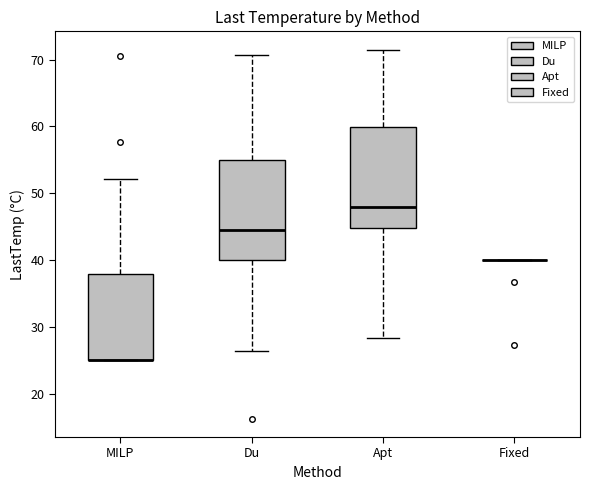

Reading left to right, read every box against the y-axis: the position of its median line, the range the box covers, and the ends of its whiskers. The values are not printed on the chart, so give them approximately, as read against the axis.

MILP: median 25 (drawn on the box's lower edge), box 25 to 38, whiskers 25 to 52
Du: median 44, box 40 to 55, whiskers 26 to 71
Apt: median 48, box 45 to 60, whiskers 28 to 71
Fixed: box collapsed to a line at 40, whiskers 40 to 40